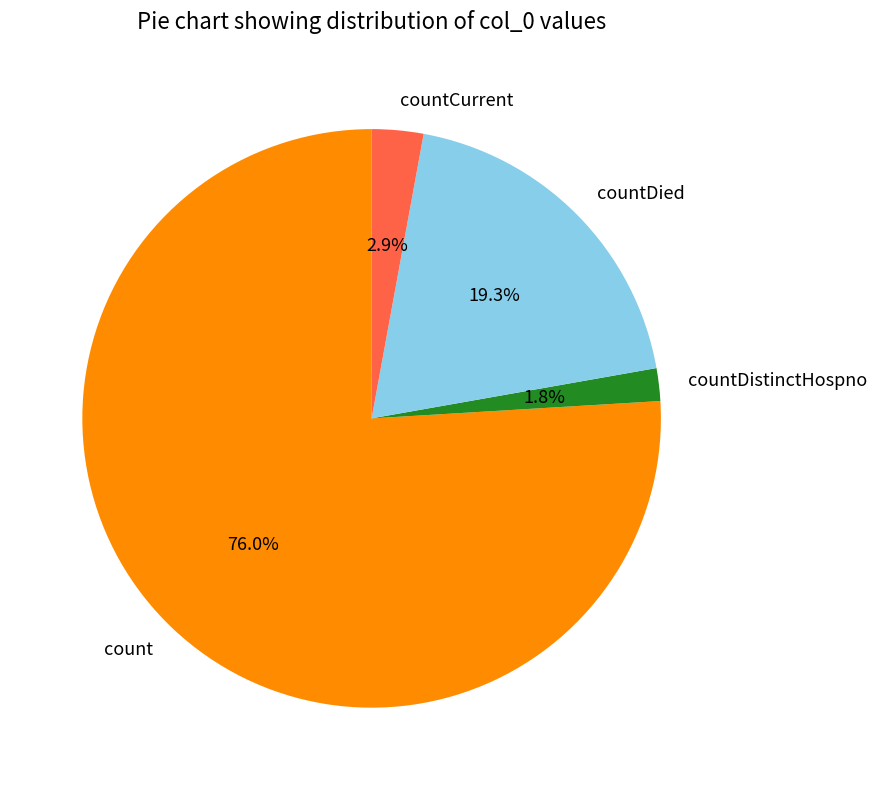

To the nearest percent, what portion does countDied represent?

19%